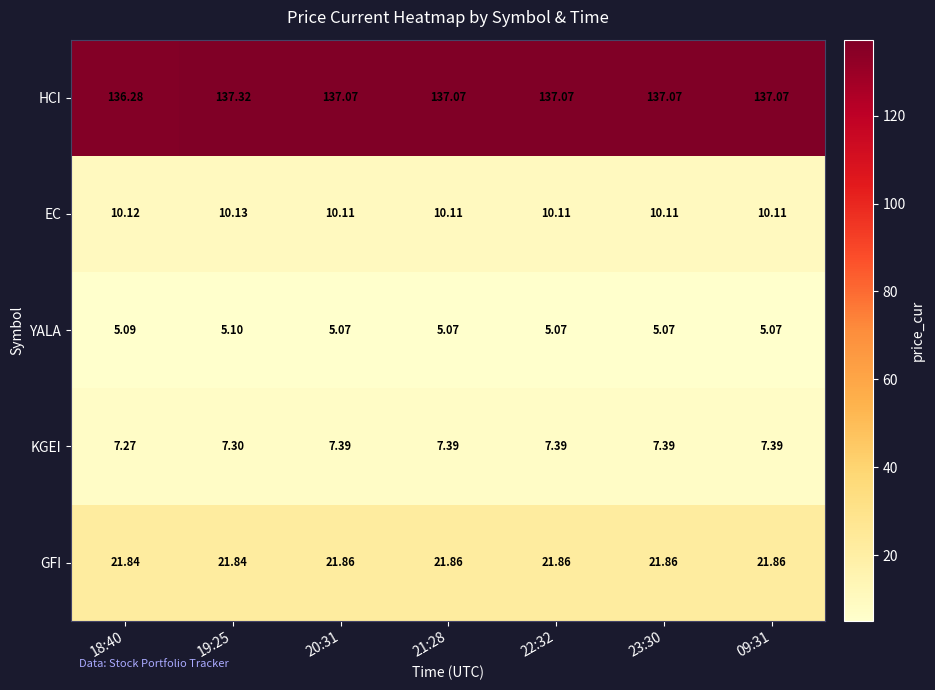

List the series in order of their peak value, highest first.

HCI, GFI, EC, KGEI, YALA